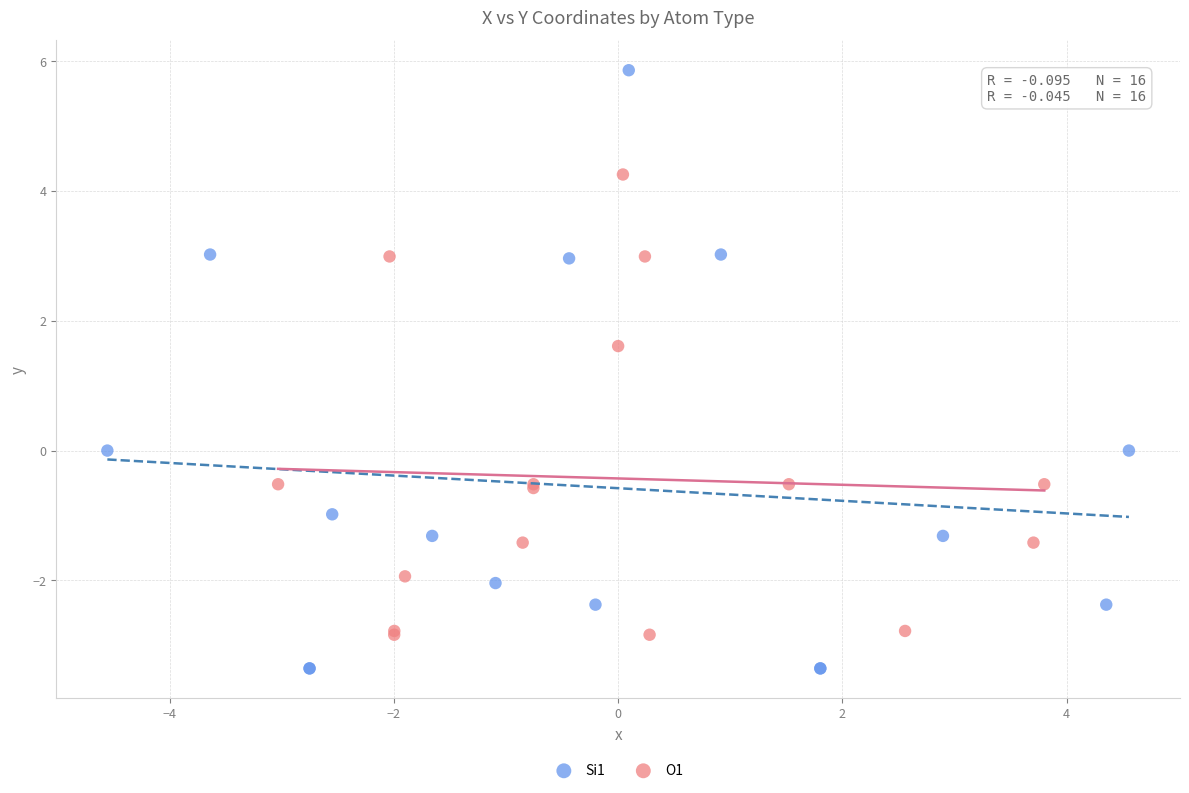

Which series has the widest spread of Y values?

Si1